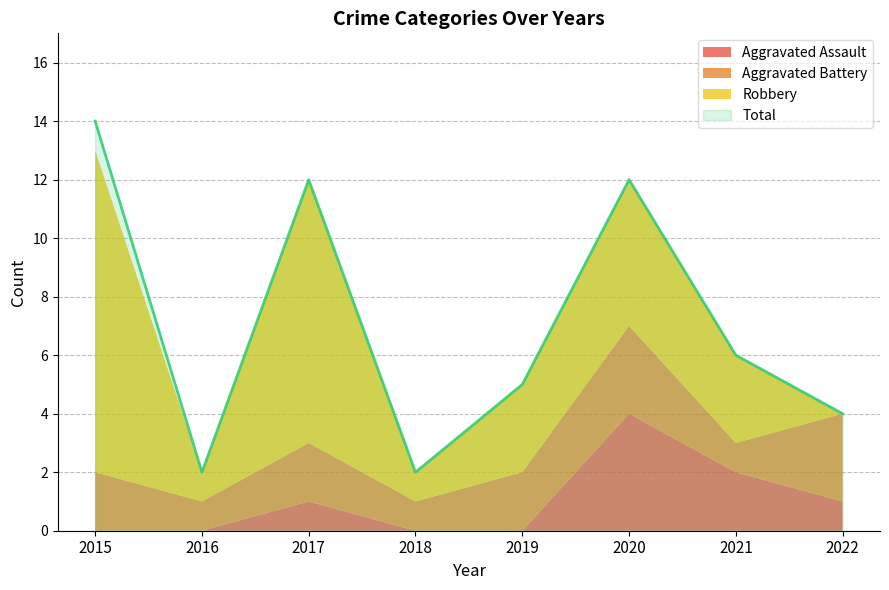

What is the difference between the maximum and minimum values in the Aggravated Battery series?

2